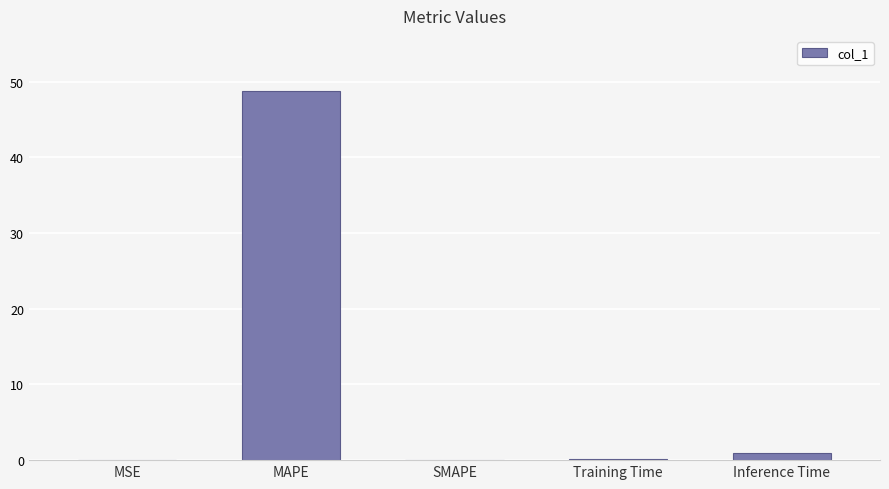

What is the approximate value at MAPE?

48.8